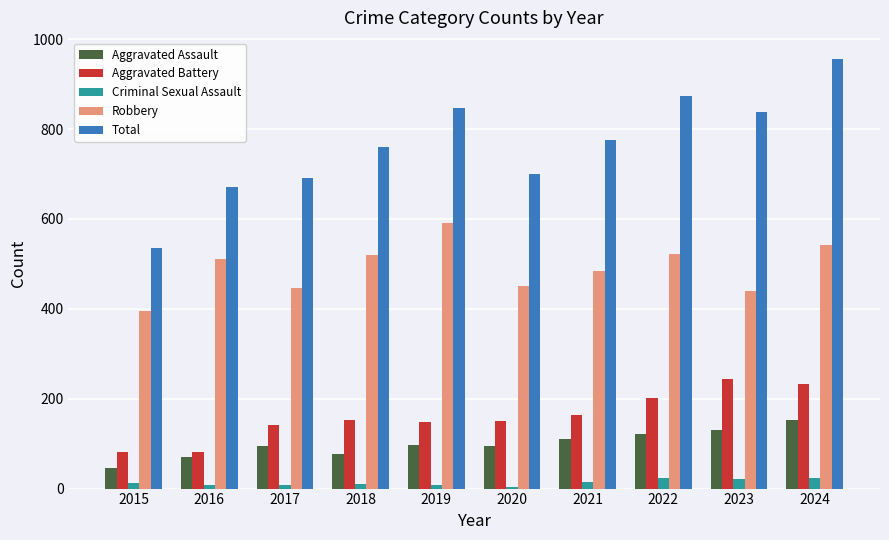

What is the sum of all Criminal Sexual Assault values?

134